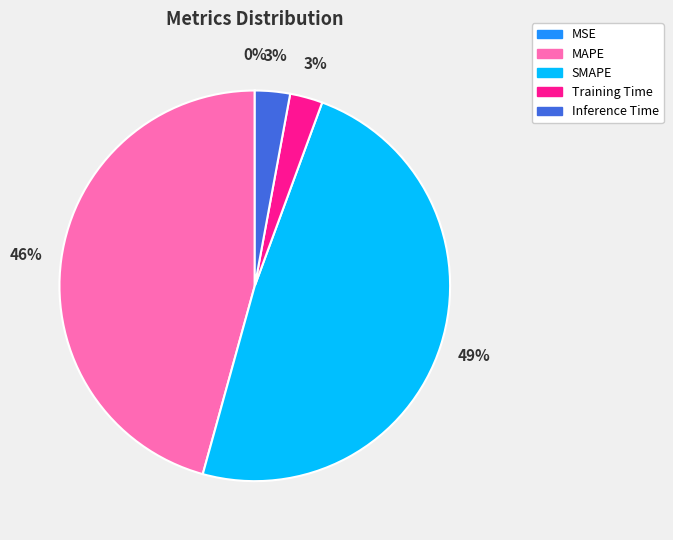

To the nearest percent, what is the difference between the largest and smallest slice percentages?

49%